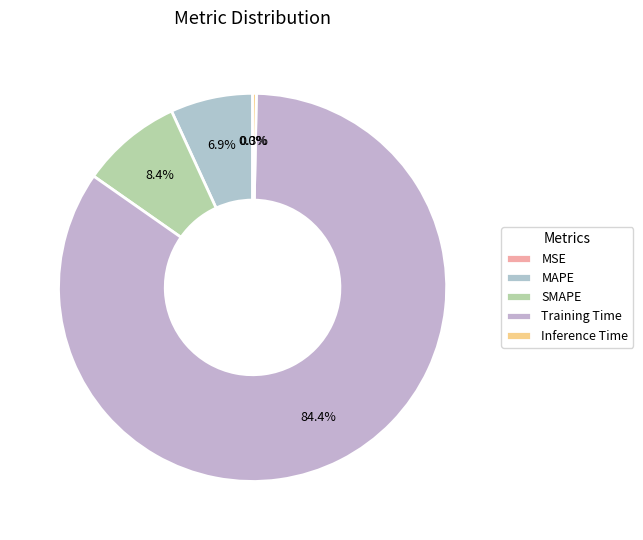

To the nearest percent, what portion does MAPE represent?

7%